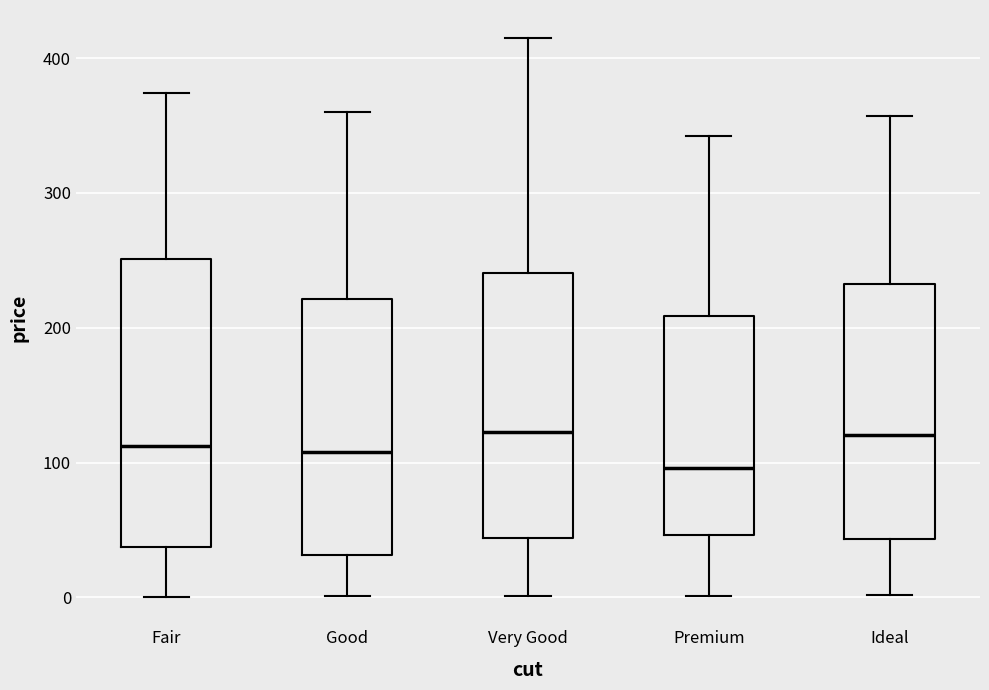

Where does the median line of the box for Premium sit on the y-axis? The values are not printed on the chart, so give them approximately, as read against the axis.

100